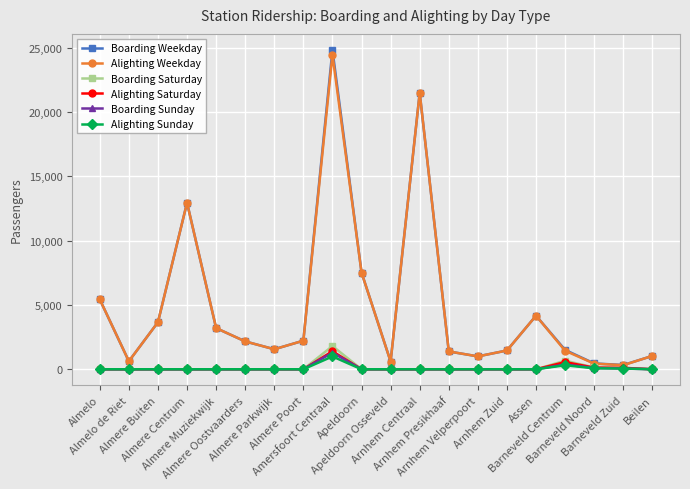

The Alighting Weekday series shows 21494 at Arnhem Centraal. True or false?

True